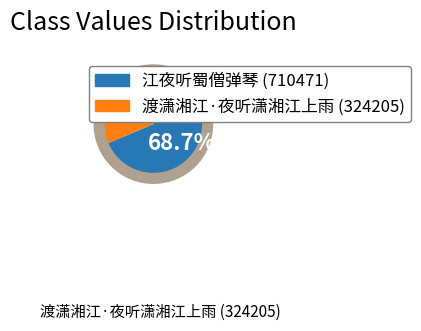

Is there a majority slice in this chart?

Yes